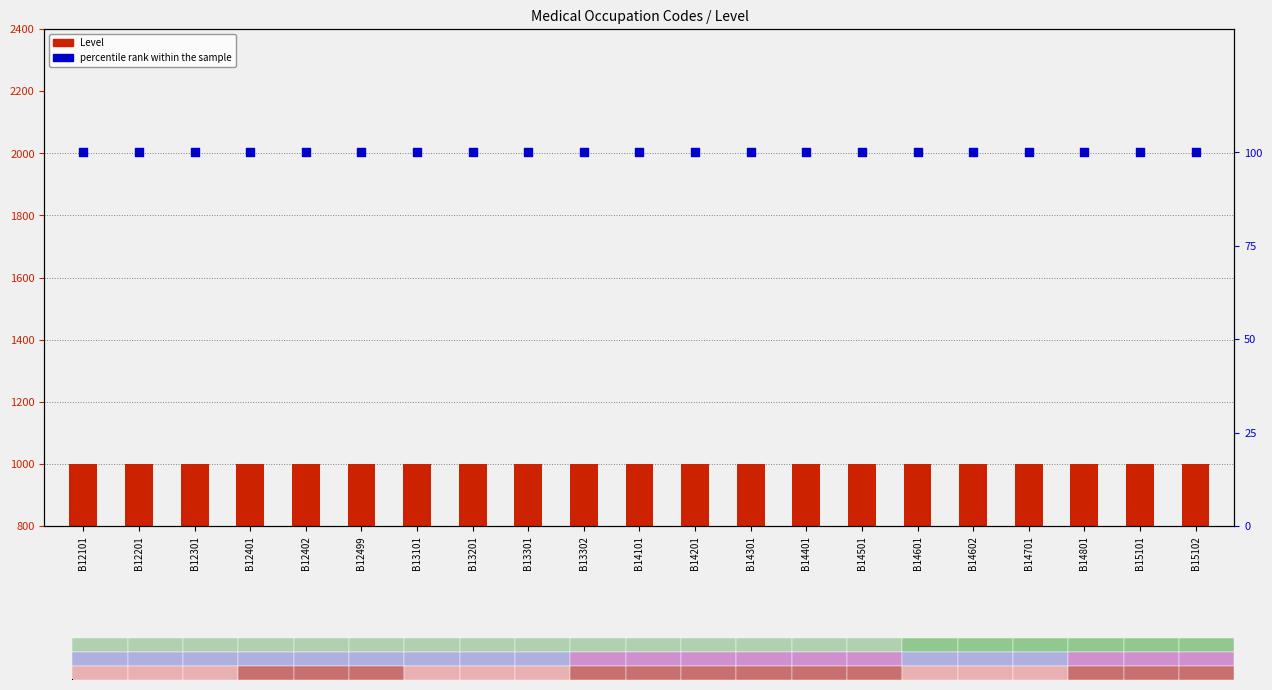

At which category is the sum across all series the highest?

B12101